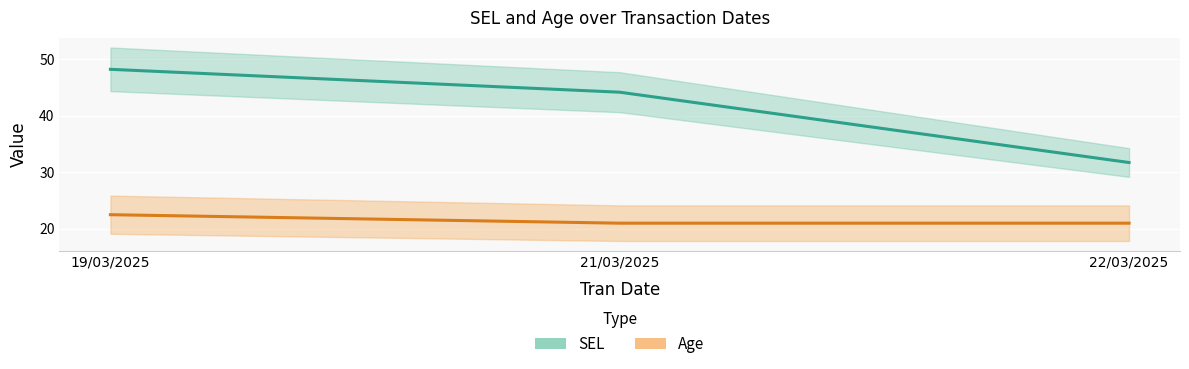

What is the label of the 1st point from the right?

22/03/2025